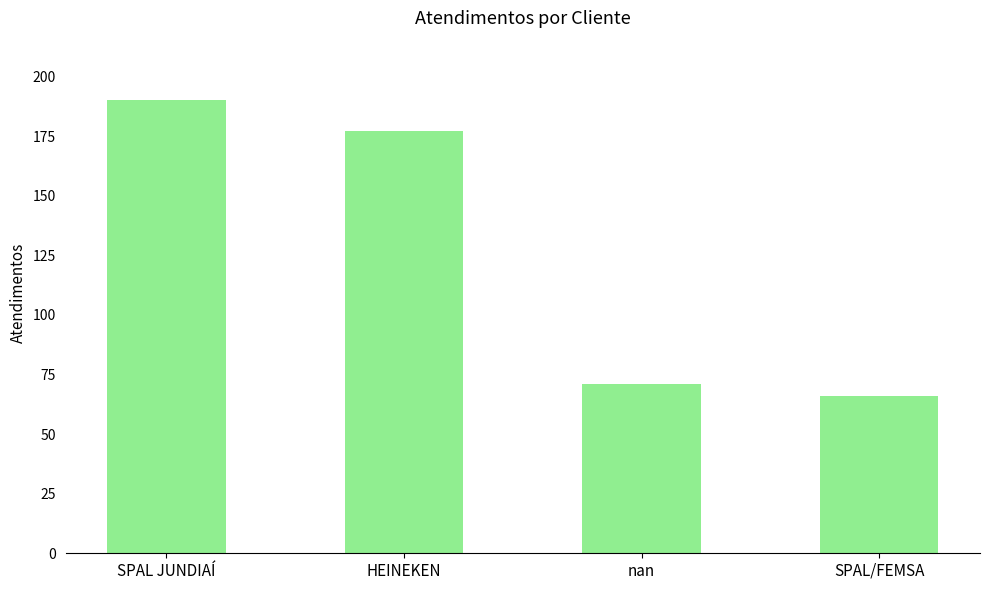

Reading left to right, transcribe all the data shown in this chart.

190	177	71	66